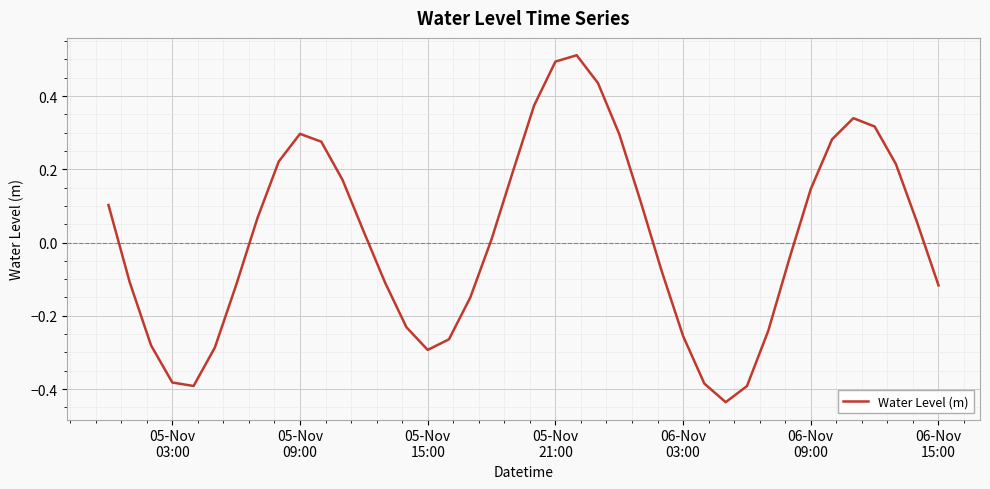

What is the difference between the maximum and minimum values?

0.9